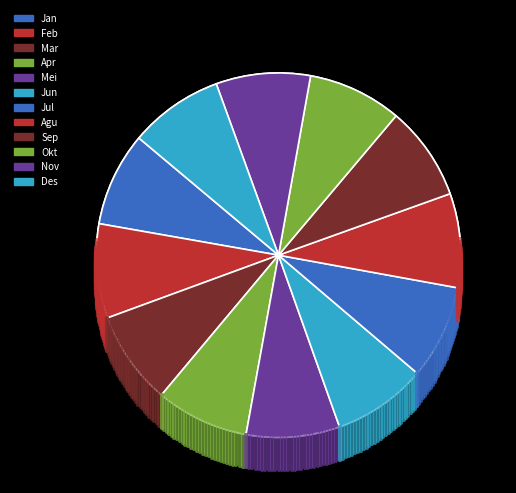

To the nearest percent, what percentage of the pie is Nov?

8%